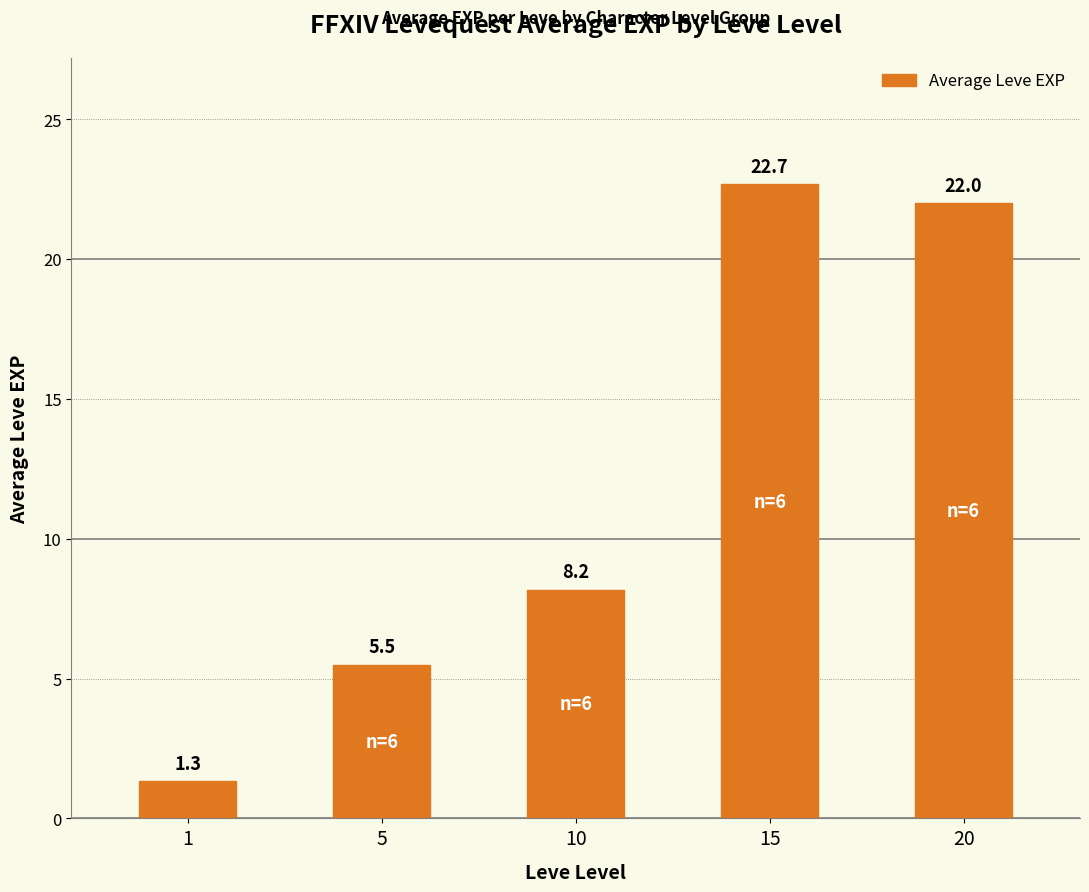

What is the smallest value displayed?

1.3